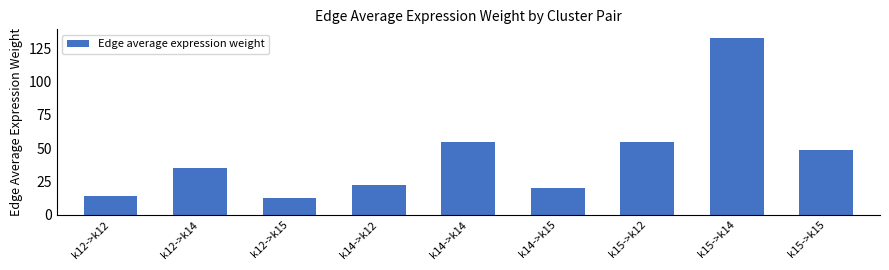

What is the greatest value displayed?

132.6